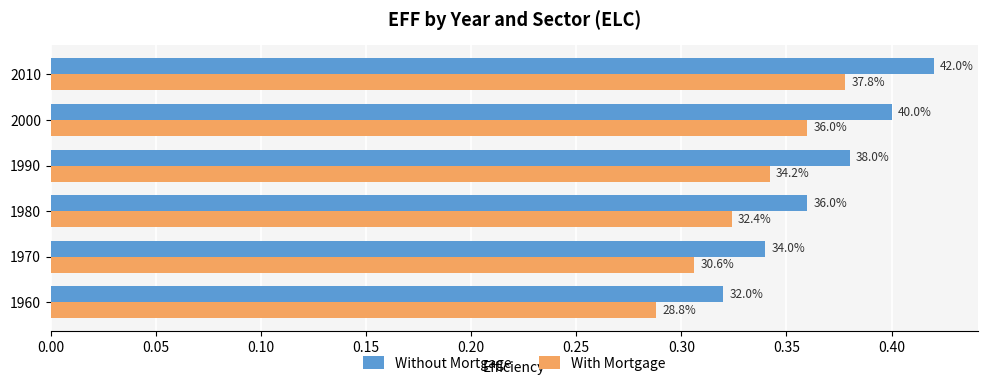

How many With Mortgage values are between 0 and 1?

6